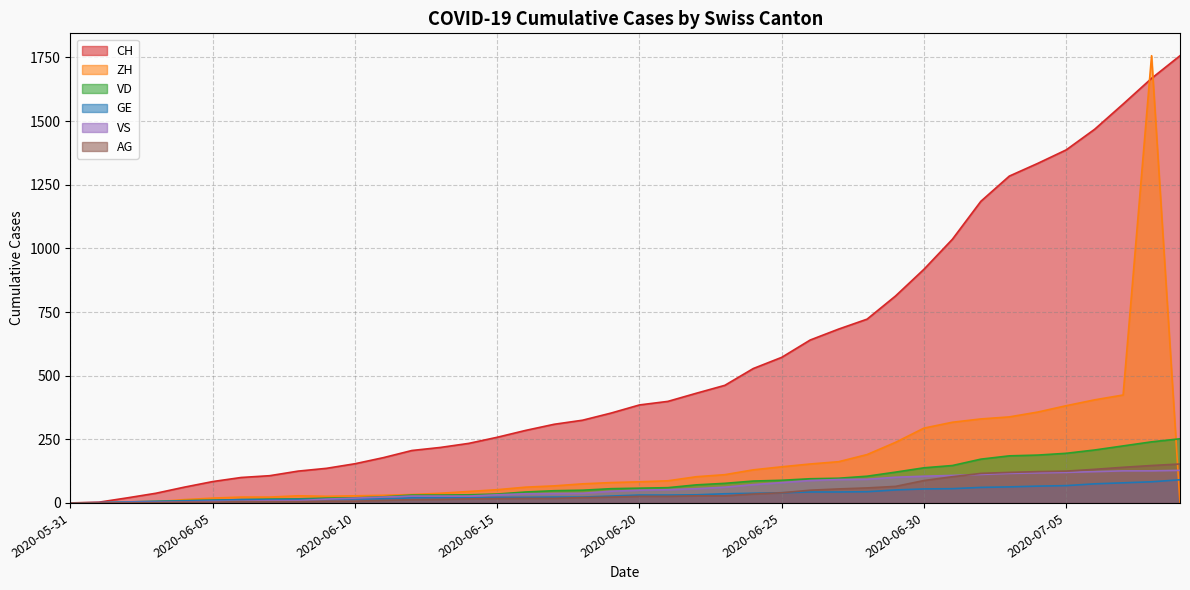

What is the greatest value displayed?

1757